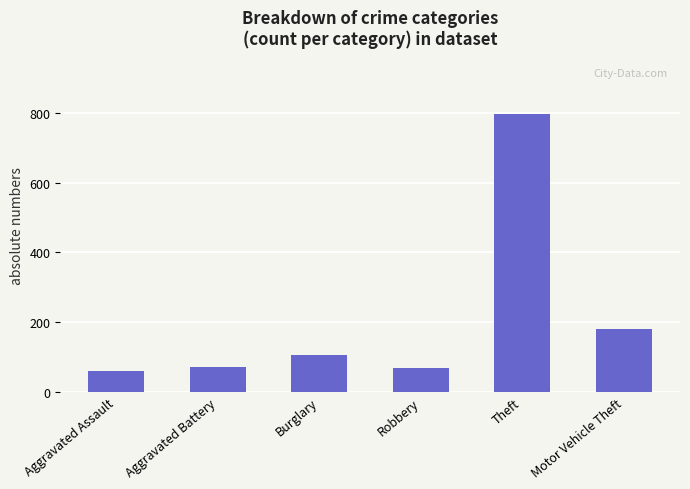

How many bars are there in total?

6